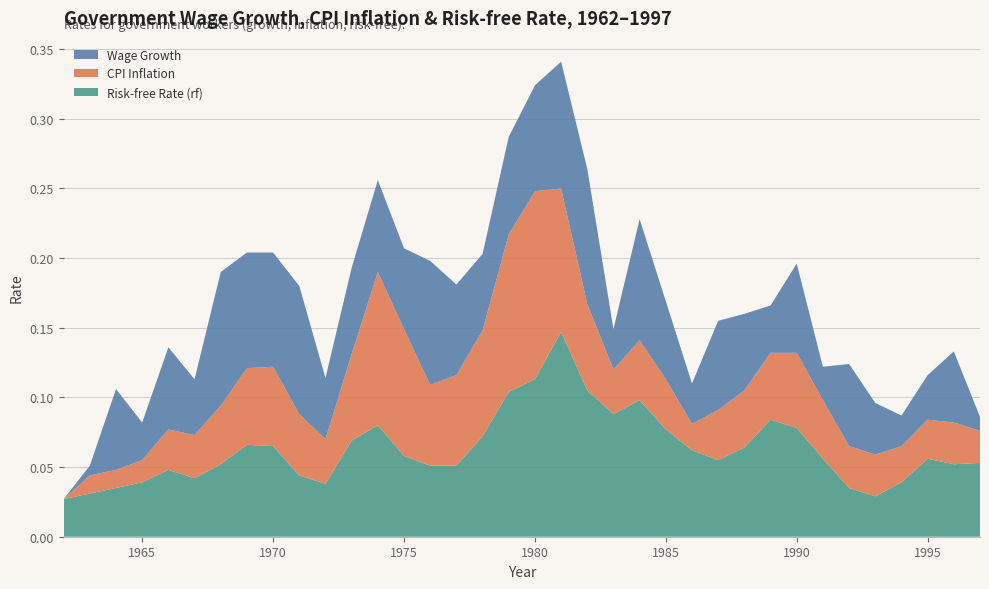

Reading left to right, transcribe all the data shown in this chart.

Risk-free Rate (rf): 0.0	0.0	0.0	0.0	0.0	0.0	0.1	0.1	0.1	0.0	0.0	0.1	0.1	0.1	0.1	0.1	0.1	0.1	0.1	0.1	0.1	0.1	0.1	0.1	0.1	0.1	0.1	0.1	0.1	0.1	0.0	0.0	0.0	0.1	0.1	0.1
CPI Inflation: 0.0	0.0	0.0	0.0	0.0	0.0	0.0	0.1	0.1	0.0	0.0	0.1	0.1	0.1	0.1	0.1	0.1	0.1	0.1	0.1	0.1	0.0	0.0	0.0	0.0	0.0	0.0	0.0	0.1	0.0	0.0	0.0	0.0	0.0	0.0	0.0
Wage Growth: 0.0	0.0	0.1	0.0	0.1	0.0	0.1	0.1	0.1	0.1	0.0	0.1	0.1	0.1	0.1	0.1	0.1	0.1	0.1	0.1	0.1	0.0	0.1	0.1	0.0	0.1	0.1	0.0	0.1	0.0	0.1	0.0	0.0	0.0	0.1	0.0